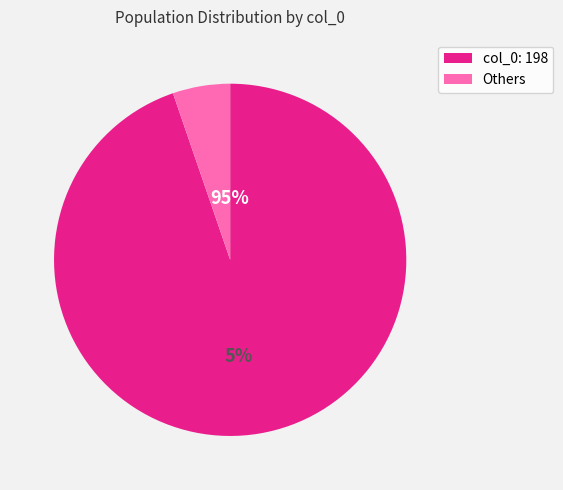

Does any single category account for the majority?

Yes